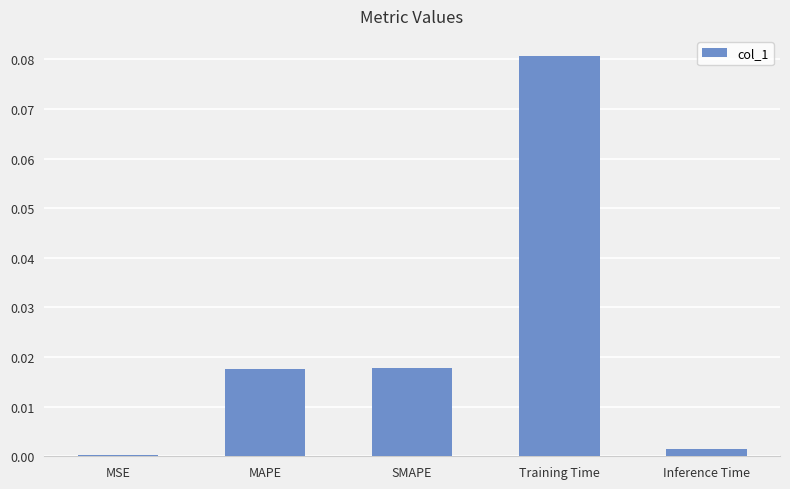

At which label is the value closest to 0?

MSE